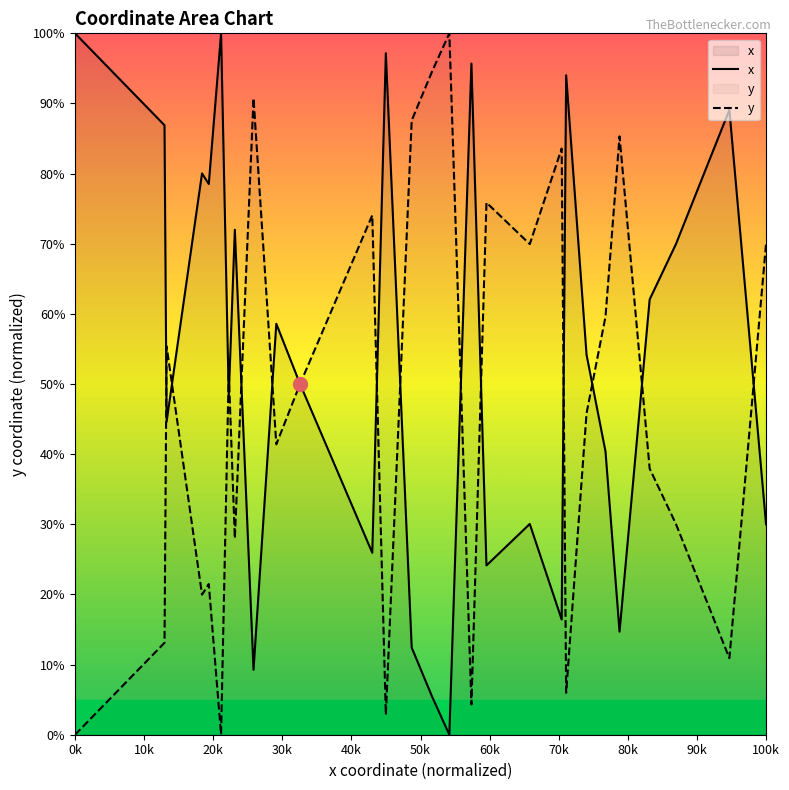

How many values in the y series are below 51?

15